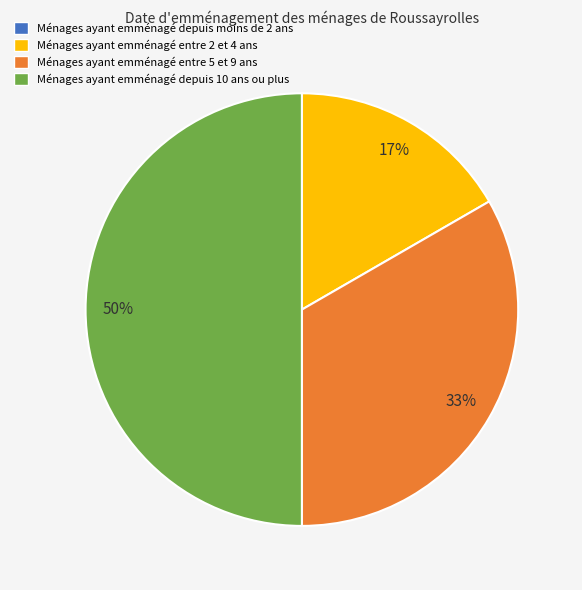

To the nearest percent, what is the difference between the largest and smallest slice percentages?

50%